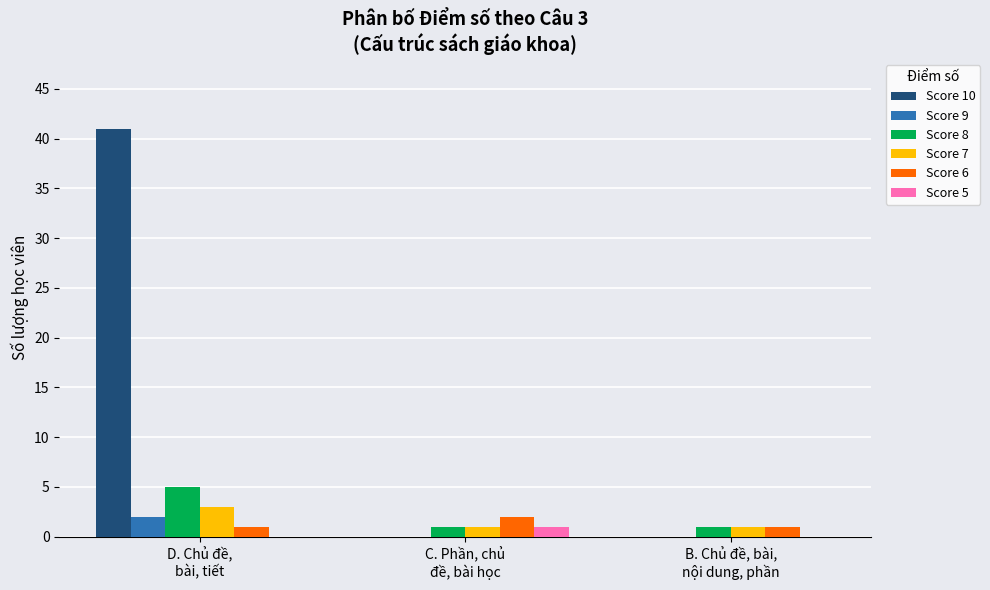

How many groups of bars are there?

3